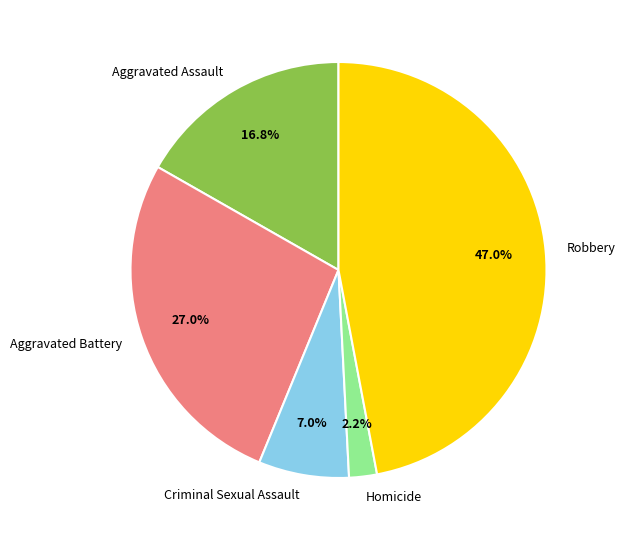

Does Robbery account for over 50% of the chart?

No